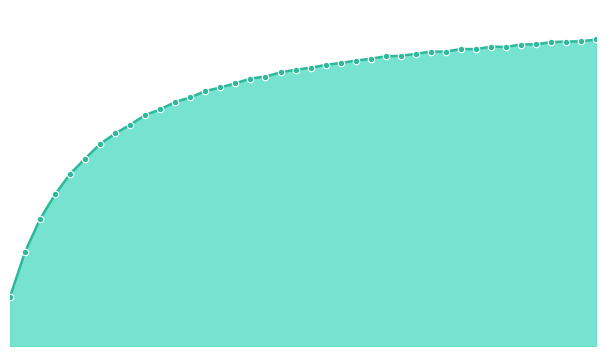

How many lines are shown in the chart?

1